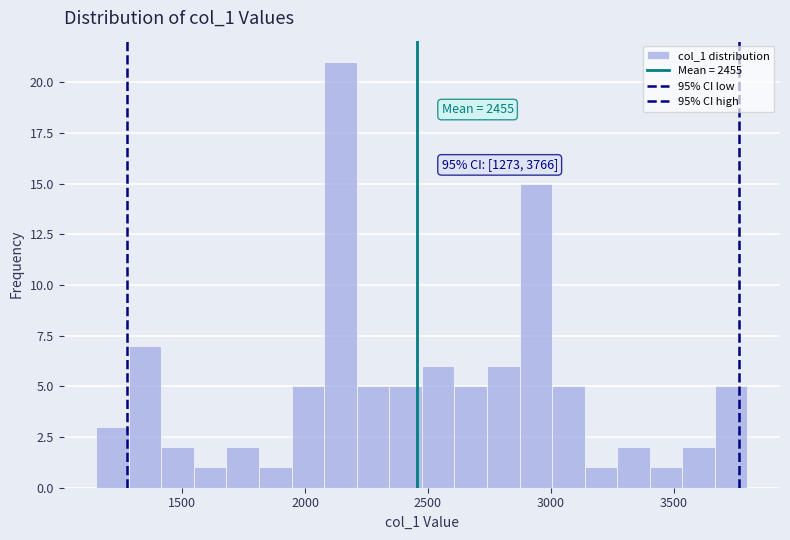

Read against the x-axis, roughly where is the centre of the tallest bar?

2150